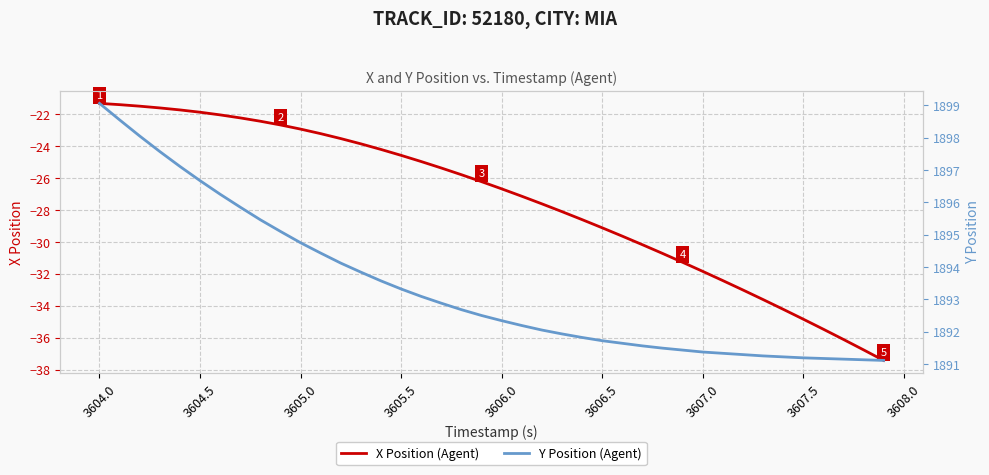

True or false: Y Position (Agent) and X Position (Agent) intersect in this chart.

False